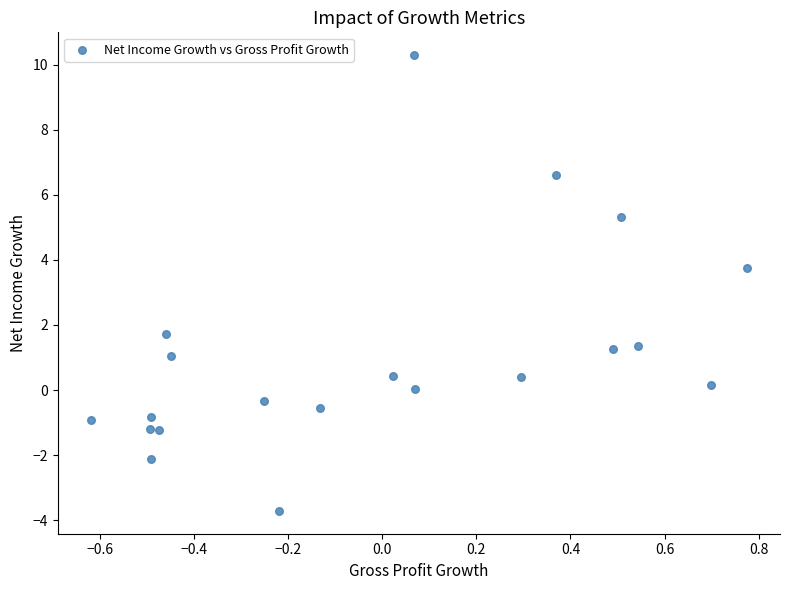

What Y value in the scatter plot is closest to 3?

3.7